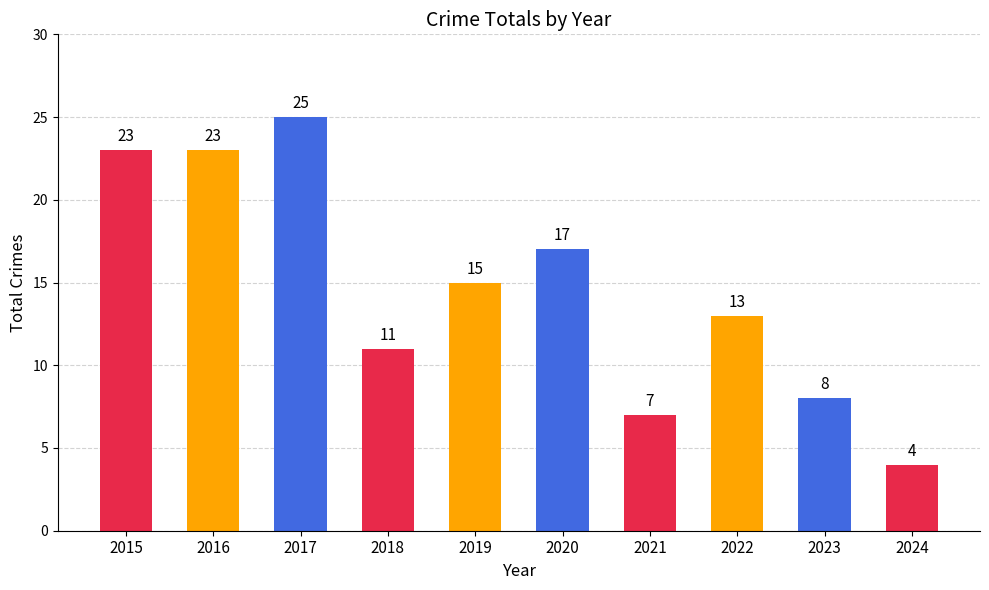

What is the value of the 6th bar from the left?

17